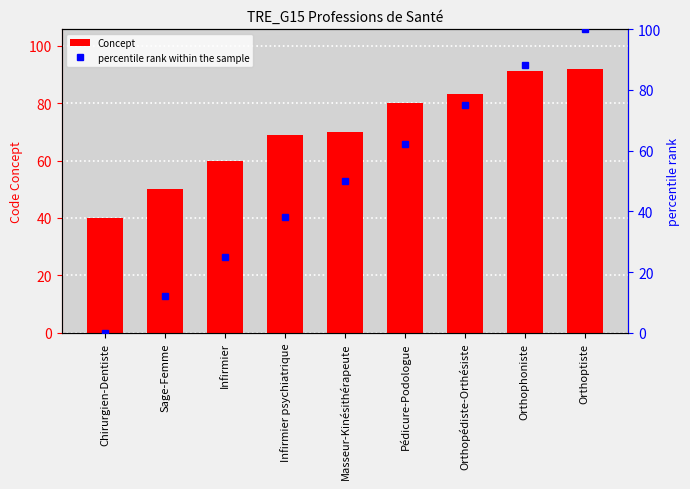

What are all the series names shown in the legend?

Concept, percentile rank within the sample